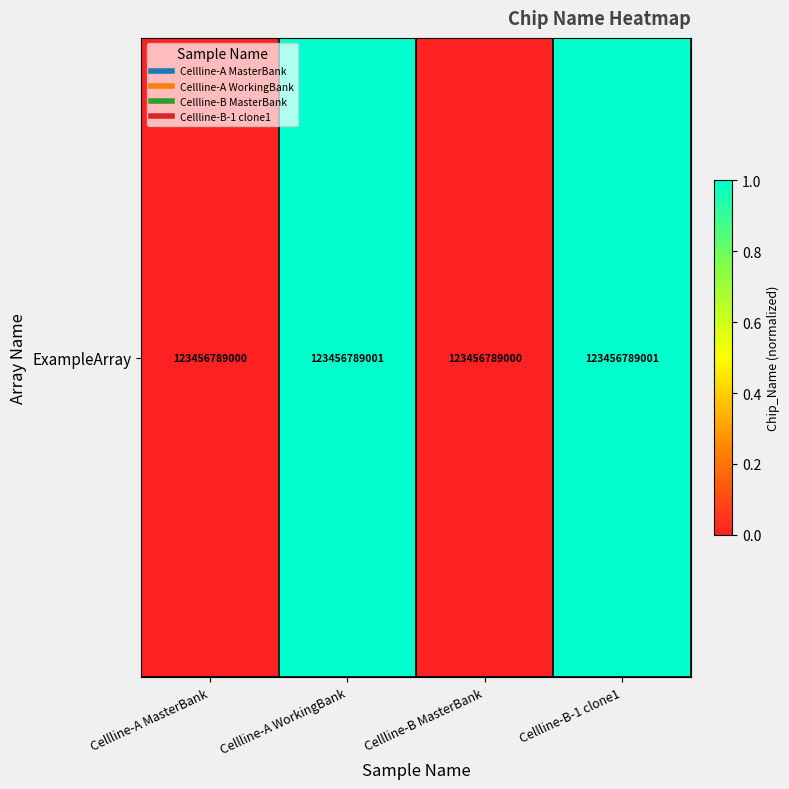

At which category does the chart reach its minimum across all series?

Cellline-A MasterBank